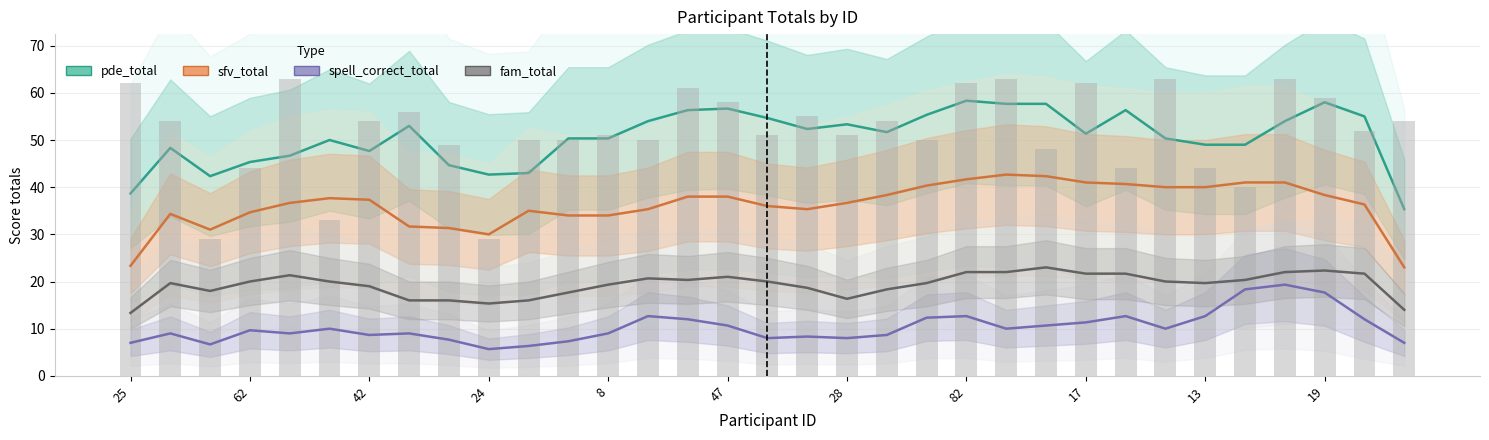

List the series in order of their overall mean, lowest first.

spell_correct_total, fam_total, sfv_total, pde_total